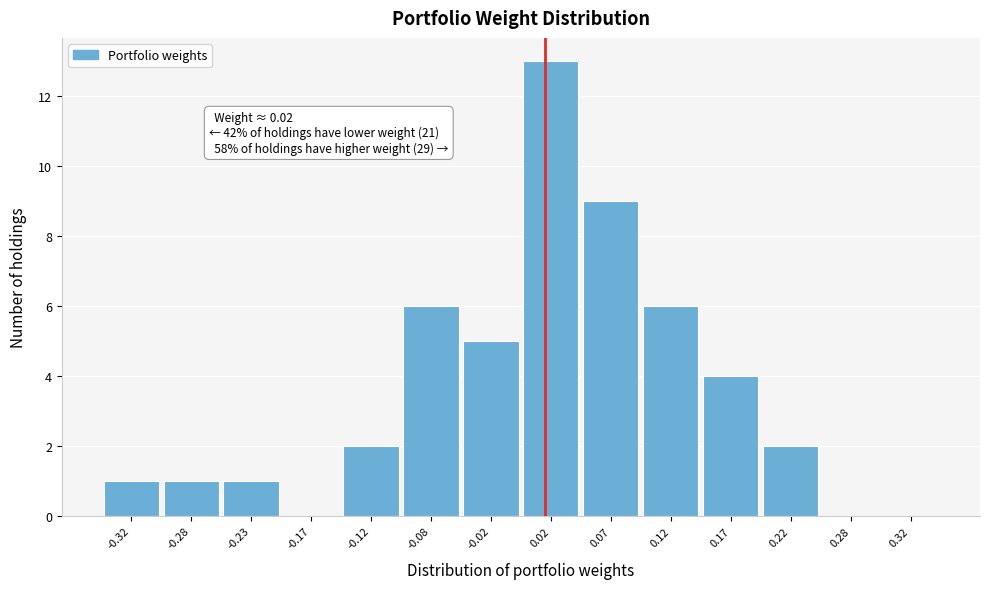

Over which range of the x-axis is the bar tallest?

0.00 to 0.05